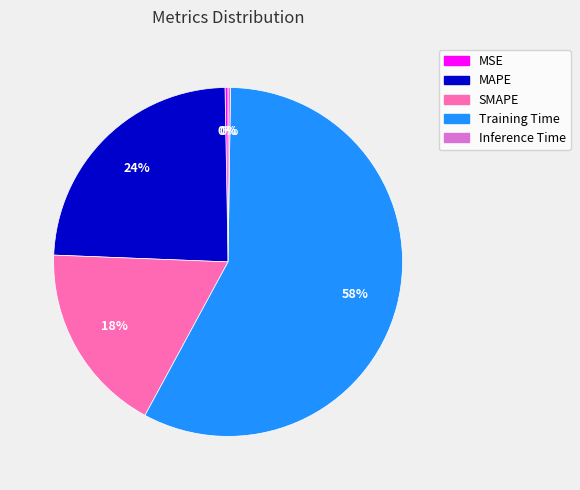

Between Training Time and MAPE, which is larger?

Training Time